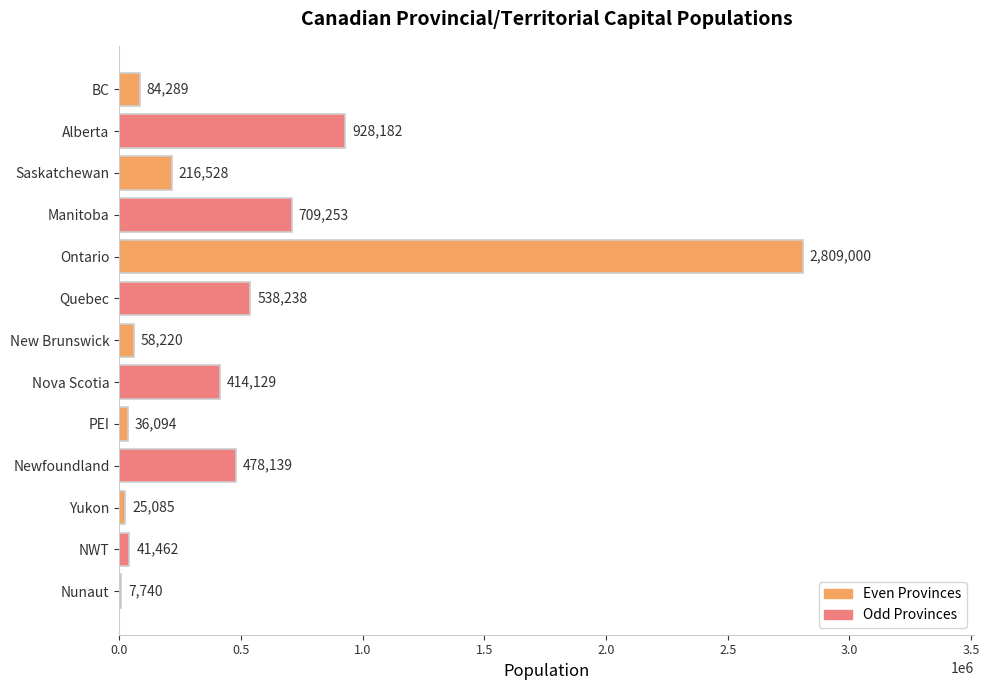

At which category does the chart reach its peak across all series?

Ontario